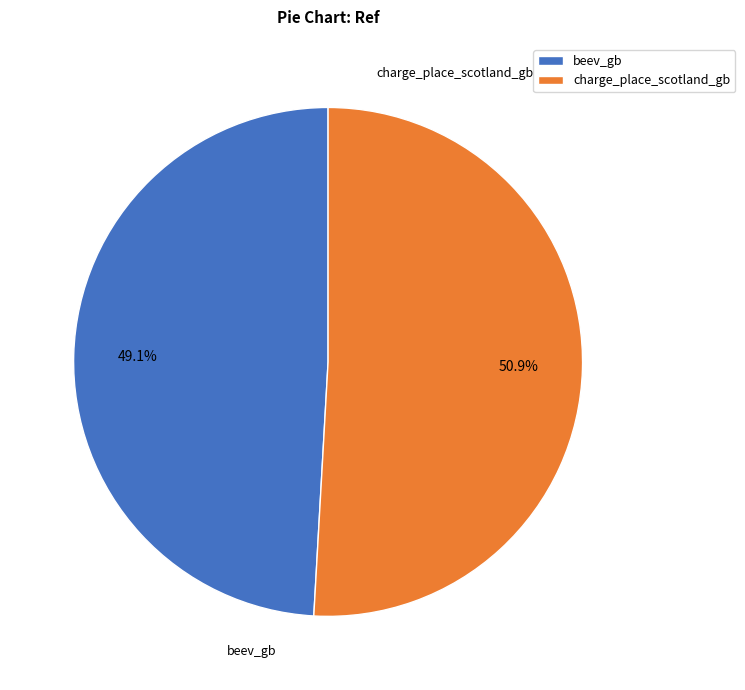

Which category has the biggest portion of the pie?

charge_place_scotland_gb